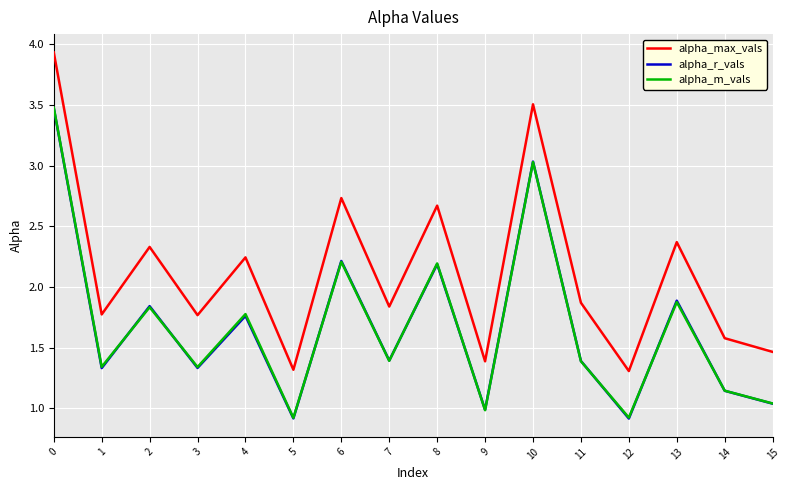

What is the sum of the alpha_max_vals values at 2 and 10?

5.8